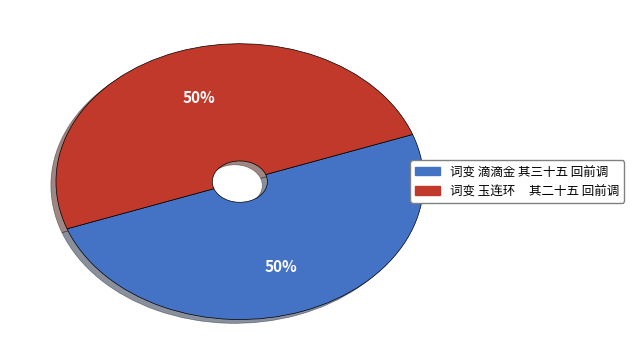

What is the ratio of the value at 词变 滴滴金 其三十五 回前调 to the value at 词变 玉连环 其二十五 回前调?

1.0